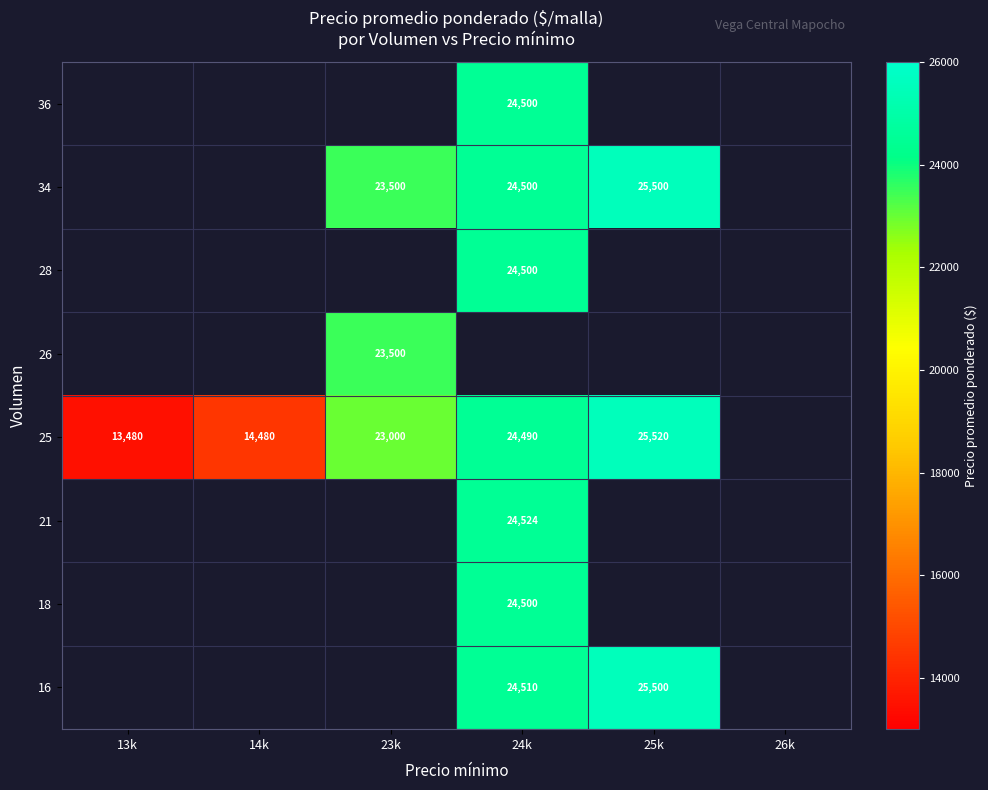

True or false: 25 has a value of 14036.2 at 25k.

False